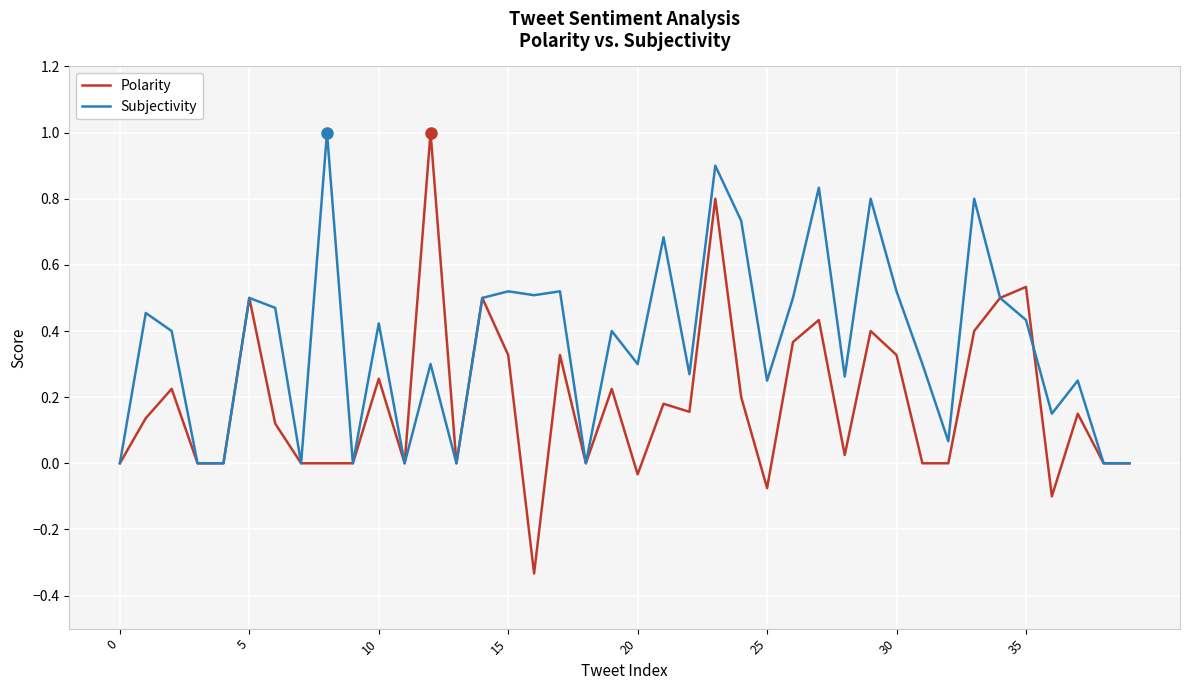

In Subjectivity, how many points are higher than both neighbors (excluding endpoints)?

14